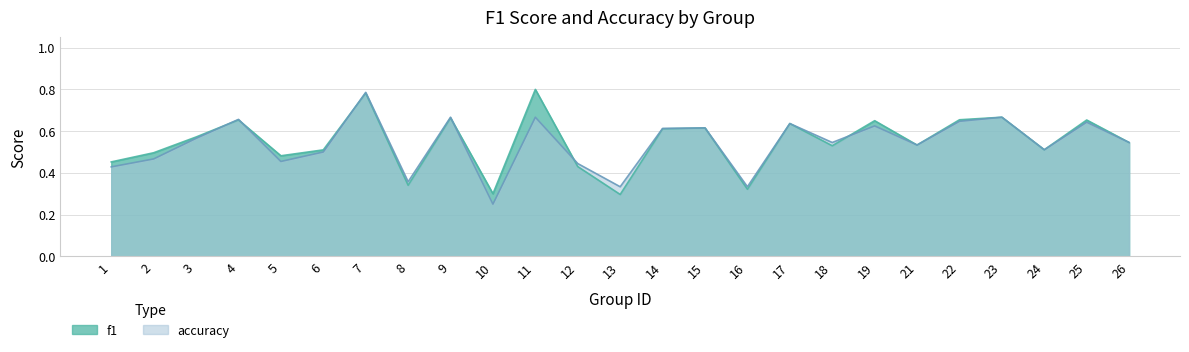

Which series has the widest spread of values?

accuracy